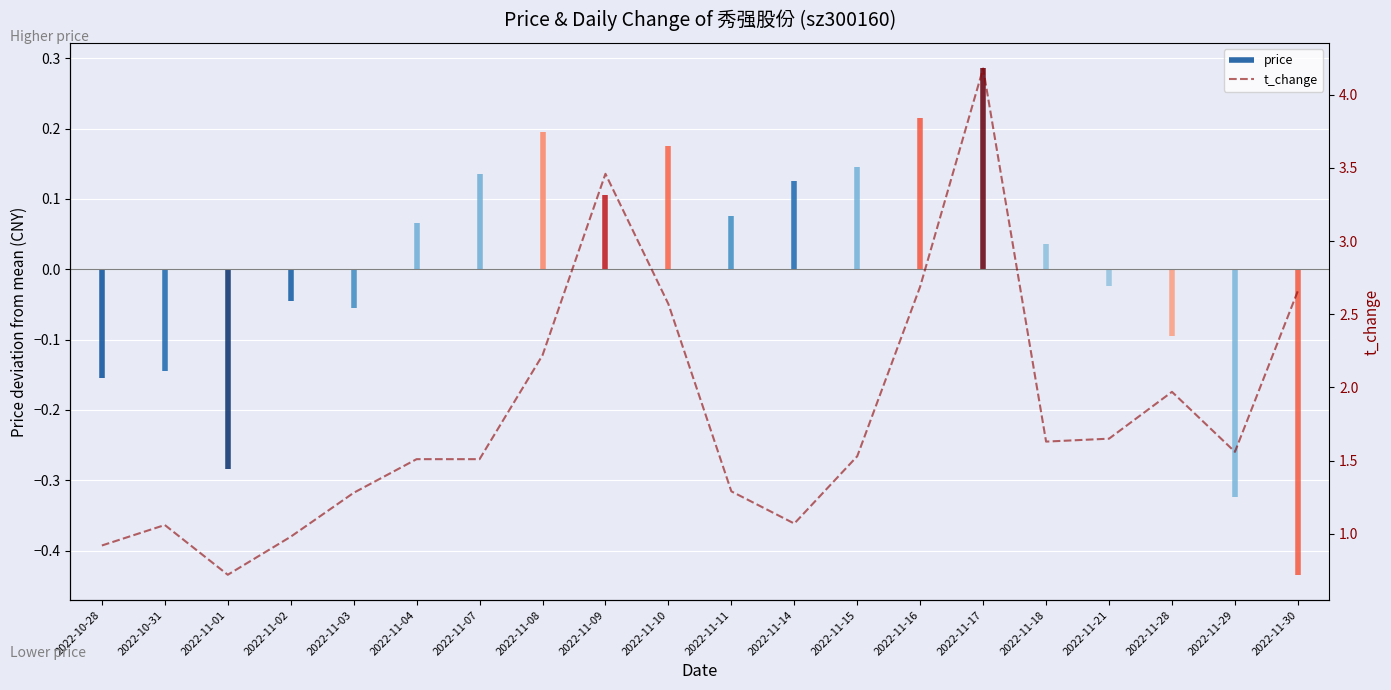

At which category does the chart reach its peak across all series?

2022-11-17